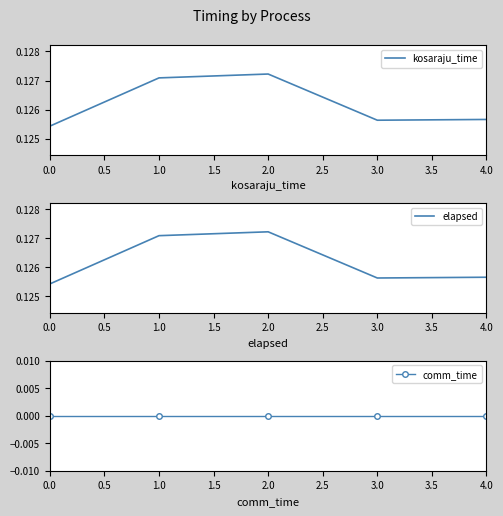

At which category does the chart reach its peak across all series?

1.0